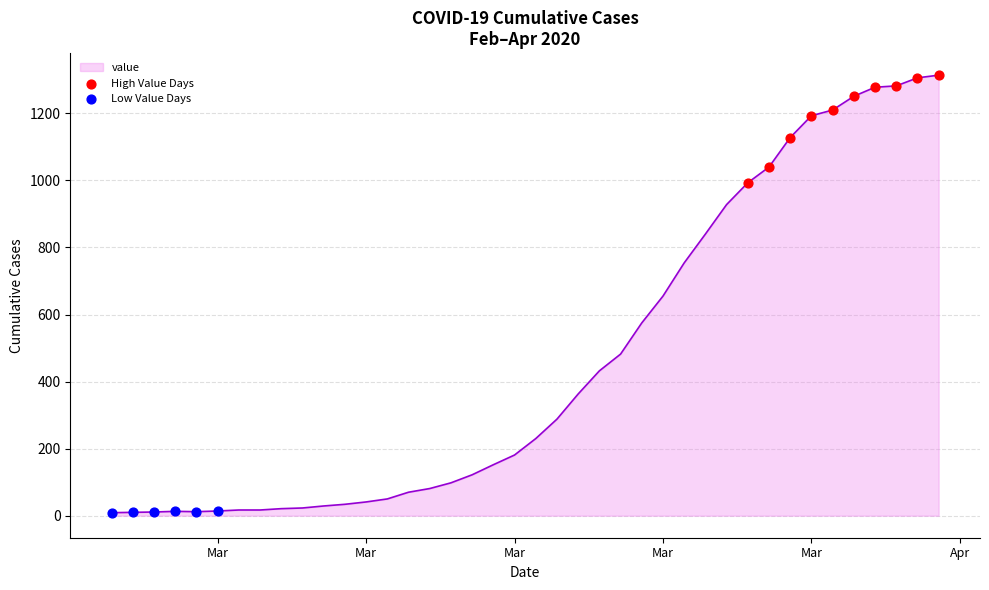

What is the greatest value displayed?

1314